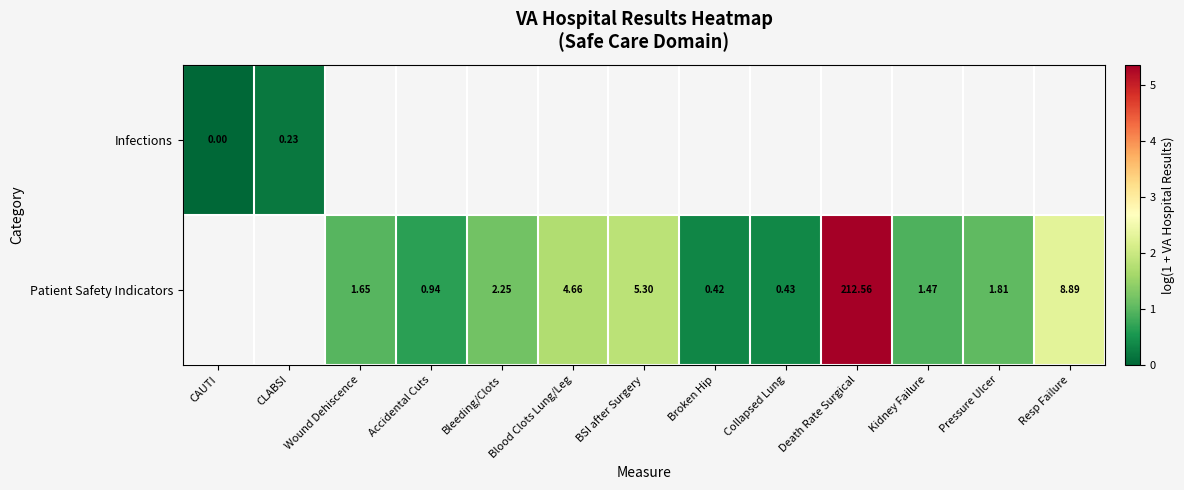

Count the number of data series in this chart.

2